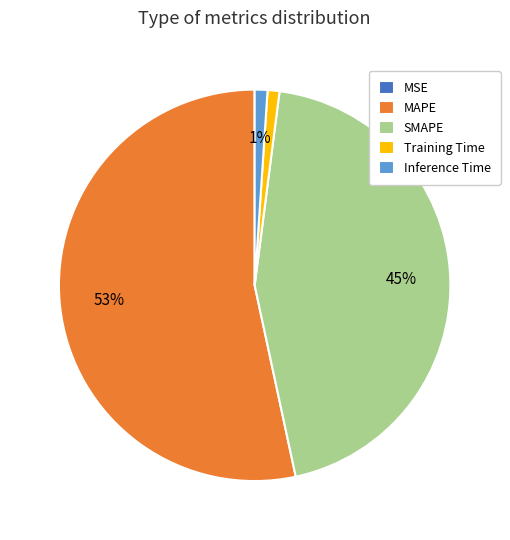

To the nearest percent, what is the average slice percentage?

20%